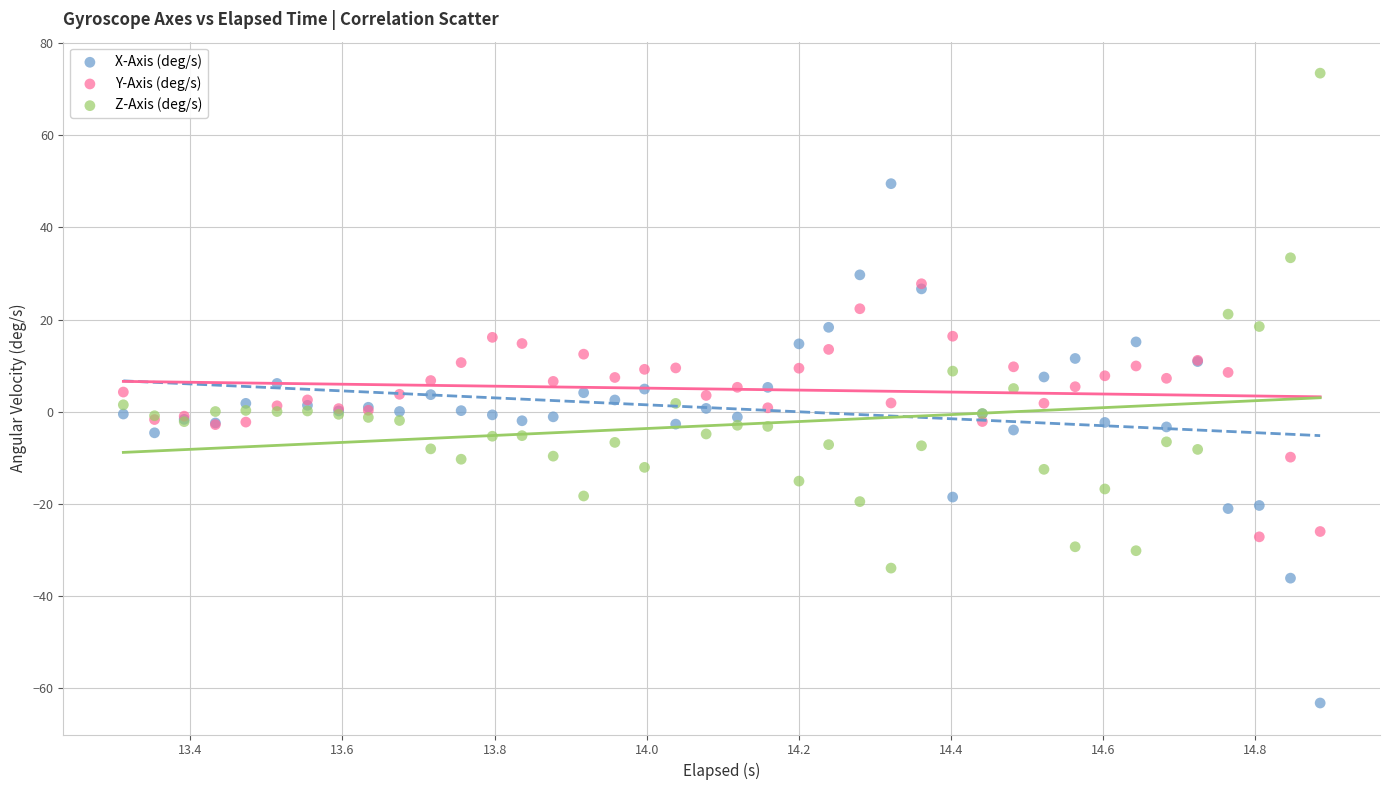

What are all the series names shown in the legend?

X-Axis (deg/s), Y-Axis (deg/s), Z-Axis (deg/s)